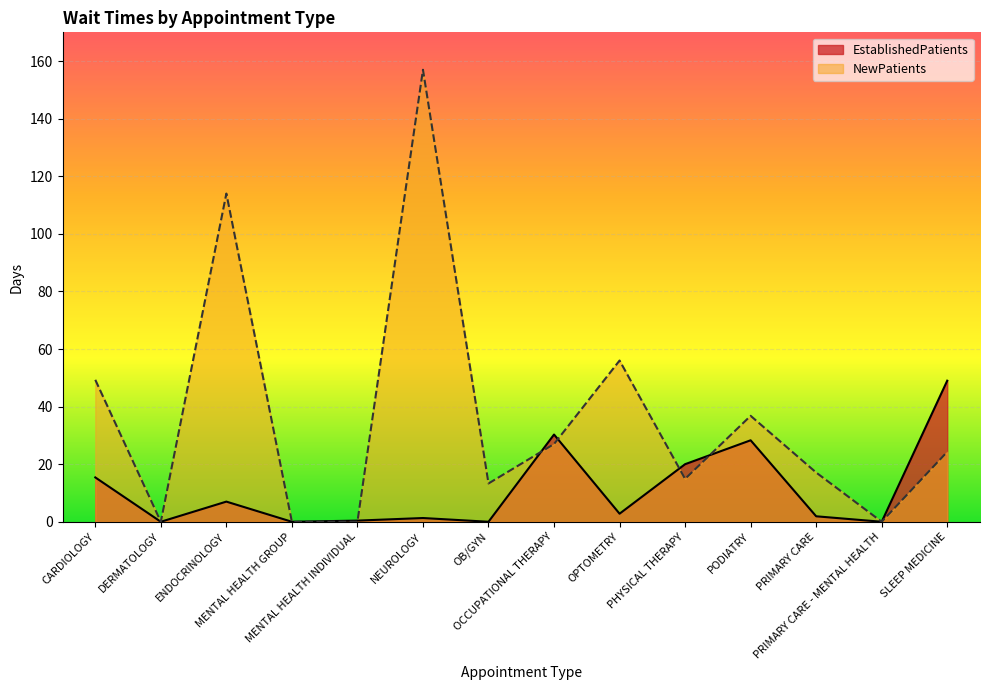

What is the spread (max minus min) of values at OB/GYN?

13.3